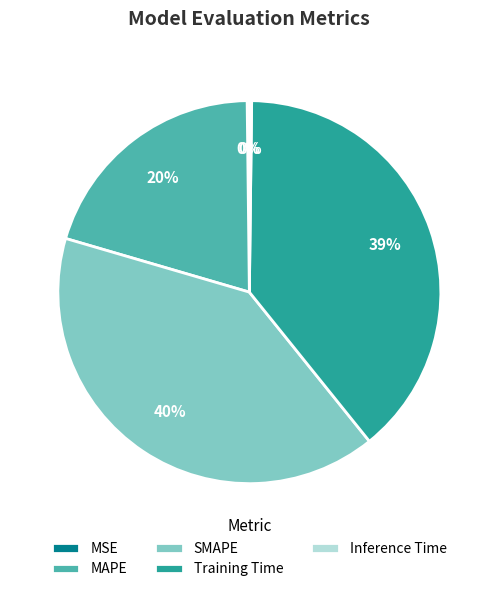

Is there any slice that represents more than half of the pie?

No